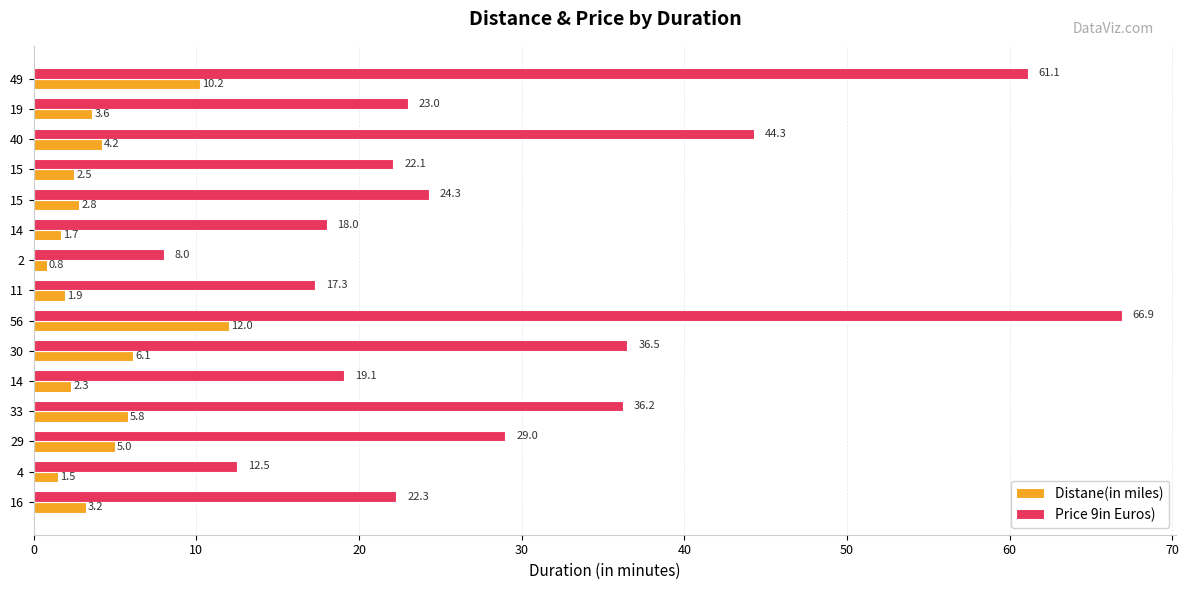

What value does the Distane(in miles) series have at 30?

6.1